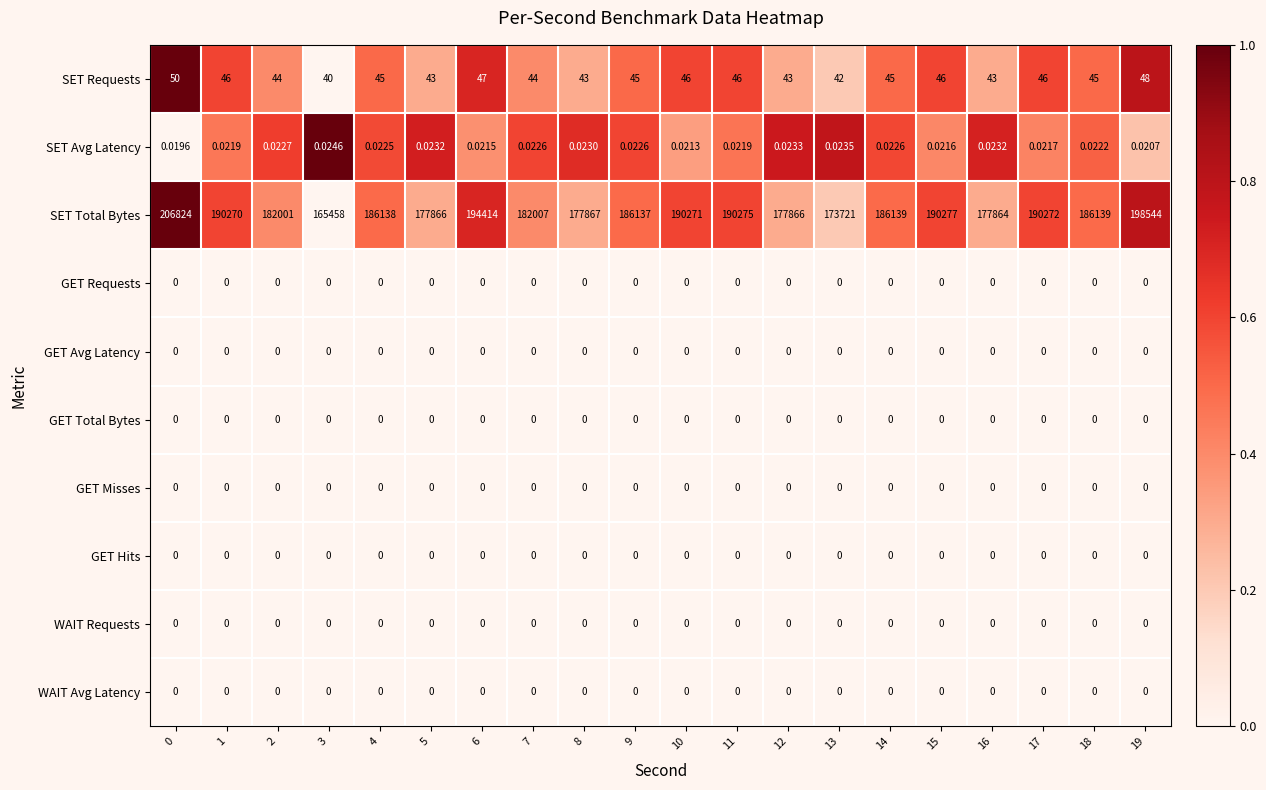

Which series has the widest spread of values?

SET Total Bytes